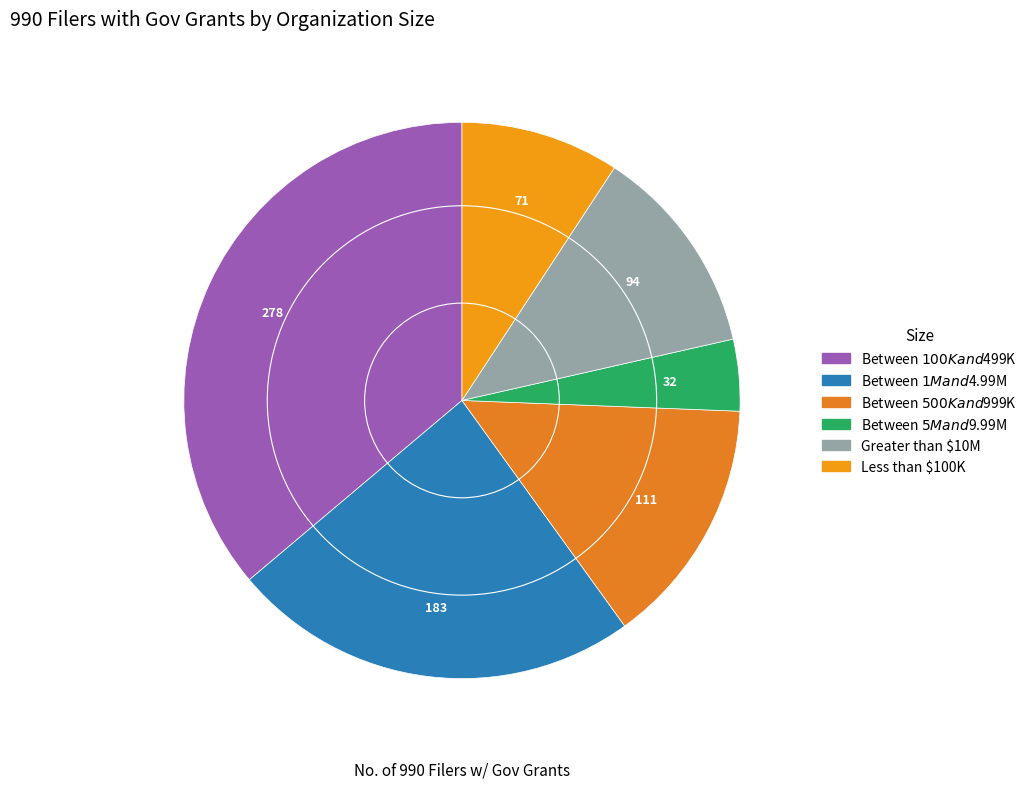

The Between $500K and $999K slice represents 14% of the pie. True or false?

True